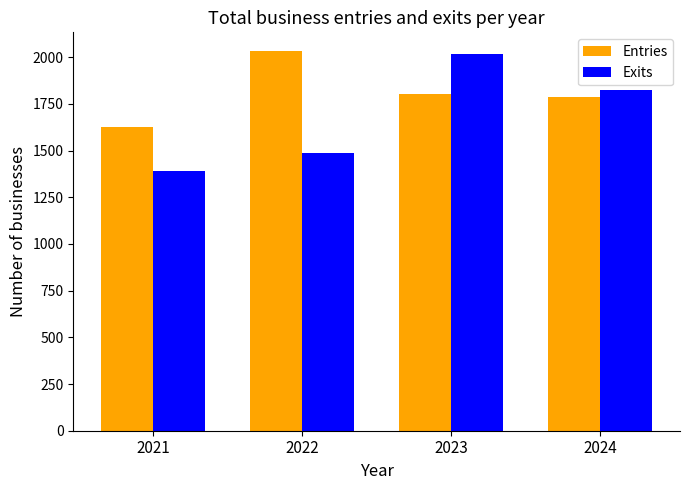

Between 2023 and 2024, which series saw the biggest shift?

Exits